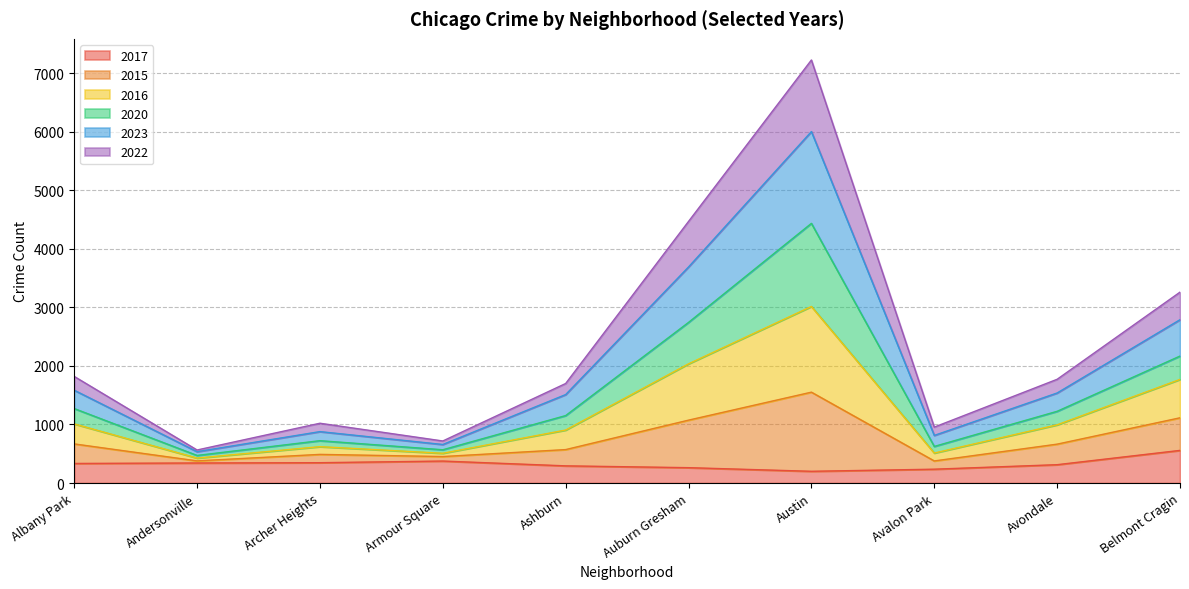

What is the highest value of the 2017 series?

557